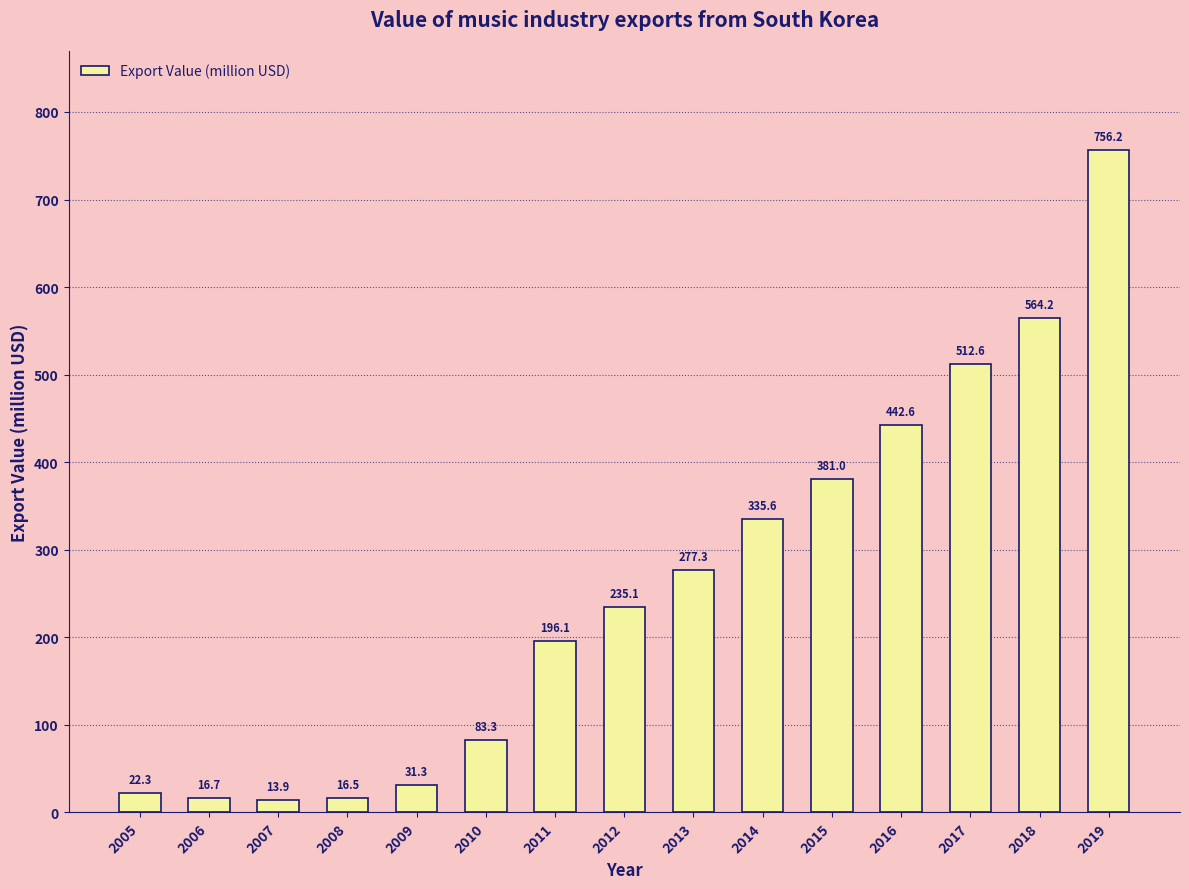

Rank the categories by value from highest to lowest.

2019, 2018, 2017, 2016, 2015, 2014, 2013, 2012, 2011, 2010, 2009, 2005, 2006, 2008, 2007